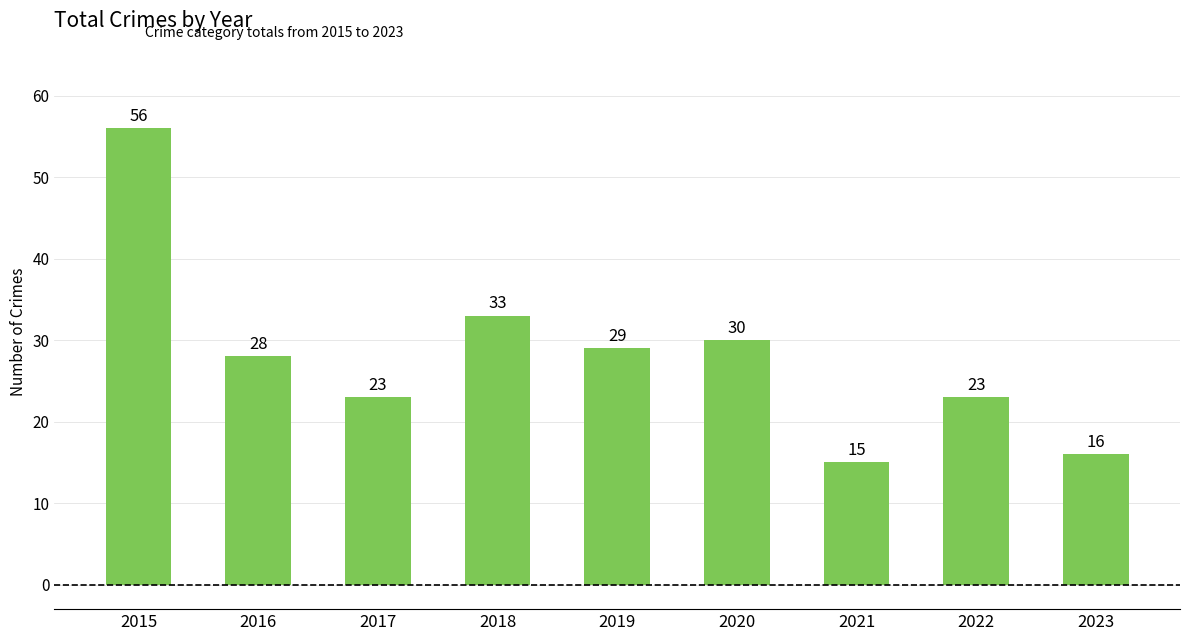

Reading left to right, what are all the values shown in this chart?

2015=56	2016=28	2017=23	2018=33	2019=29	2020=30	2021=15	2022=23	2023=16